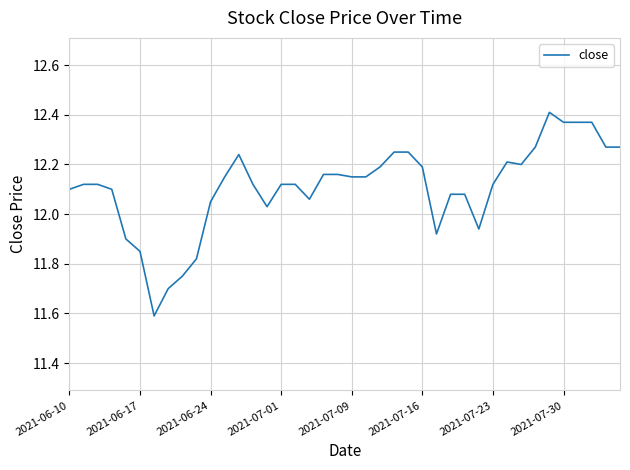

What is the smallest value displayed?

11.6